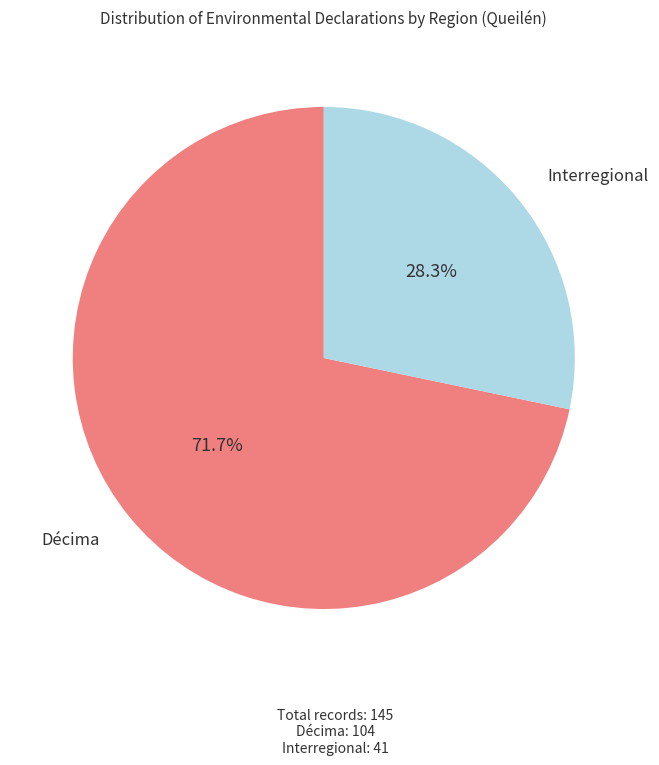

Does any single category account for the majority?

Yes